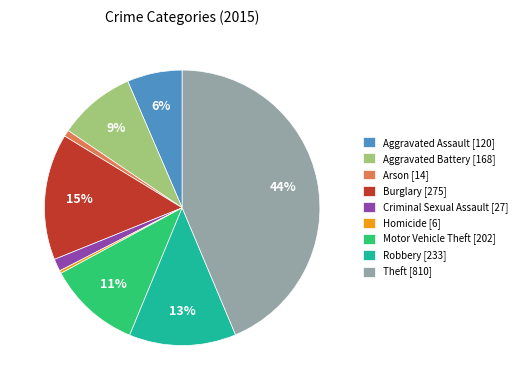

Combined, do Theft [810] and Homicide [6] account for over 50%?

No